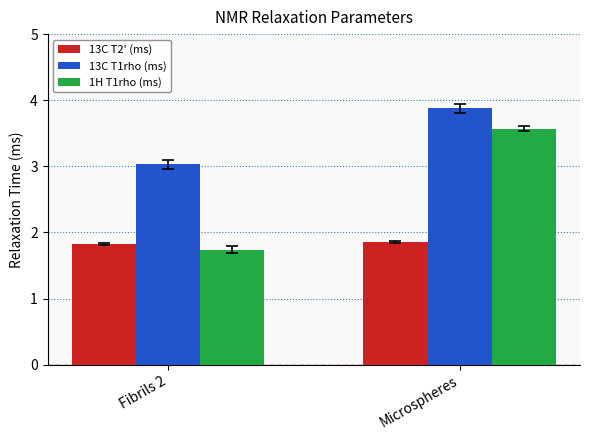

Which series has the largest range (max minus min)?

1H T1rho (ms)